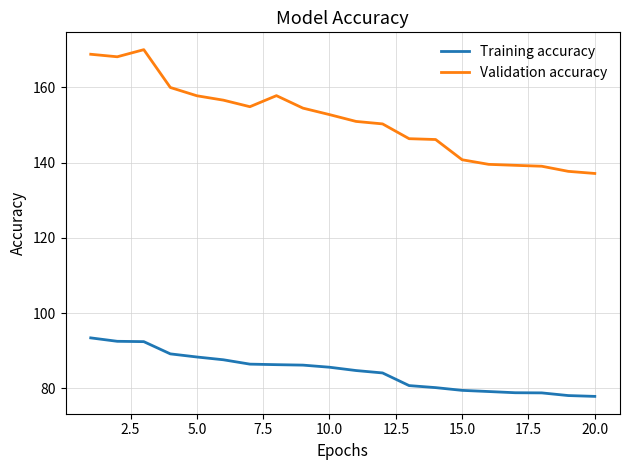

Rank the series by their maximum value, from lowest to highest.

Training accuracy, Validation accuracy